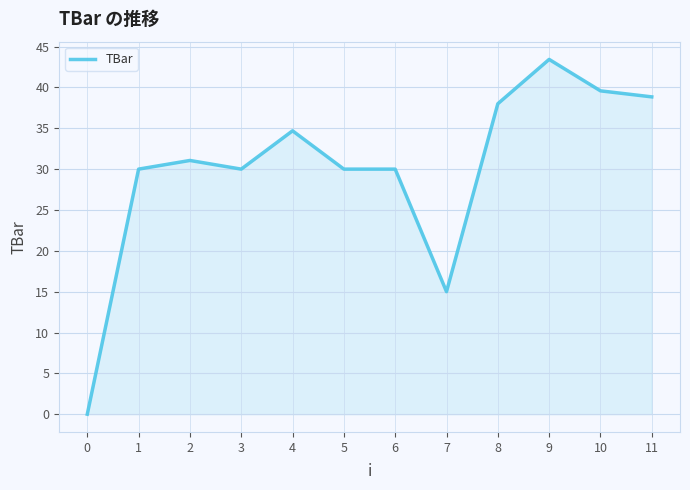

How many lines are shown in the chart?

1